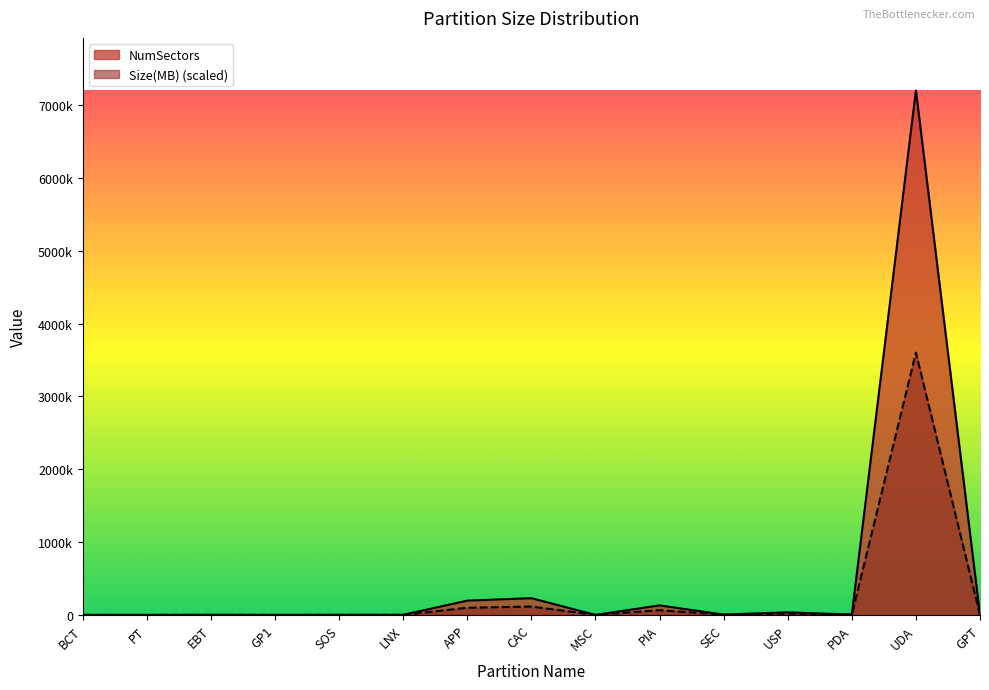

What is the highest value of the Size(MB) series?

3601408